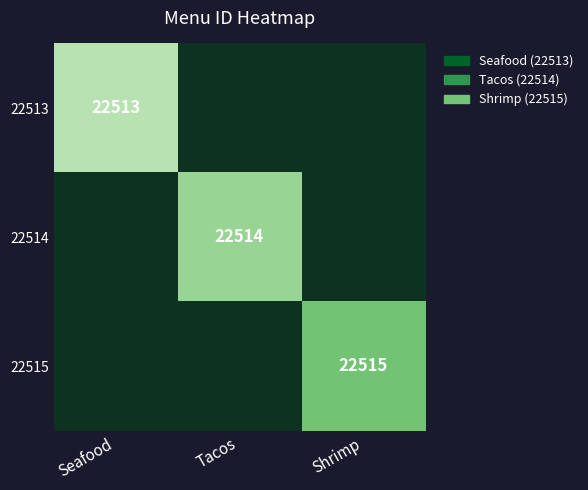

How many categories are shown in the chart?

3